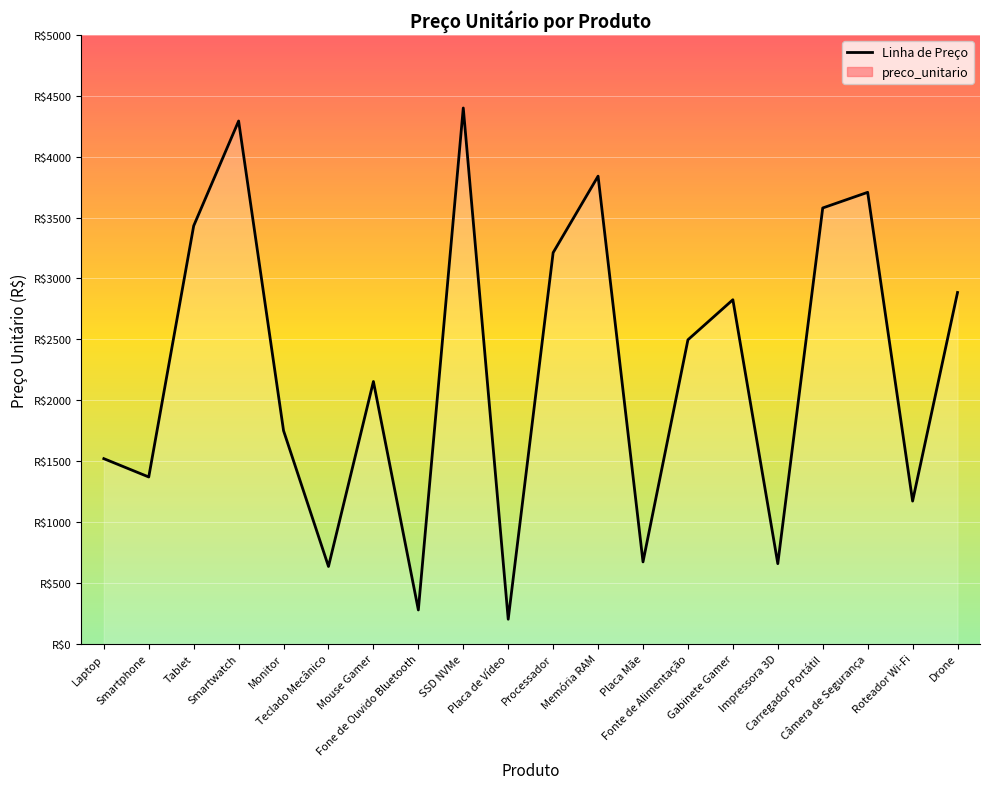

Between Teclado Mecânico and Placa de Vídeo, which is larger?

Teclado Mecânico